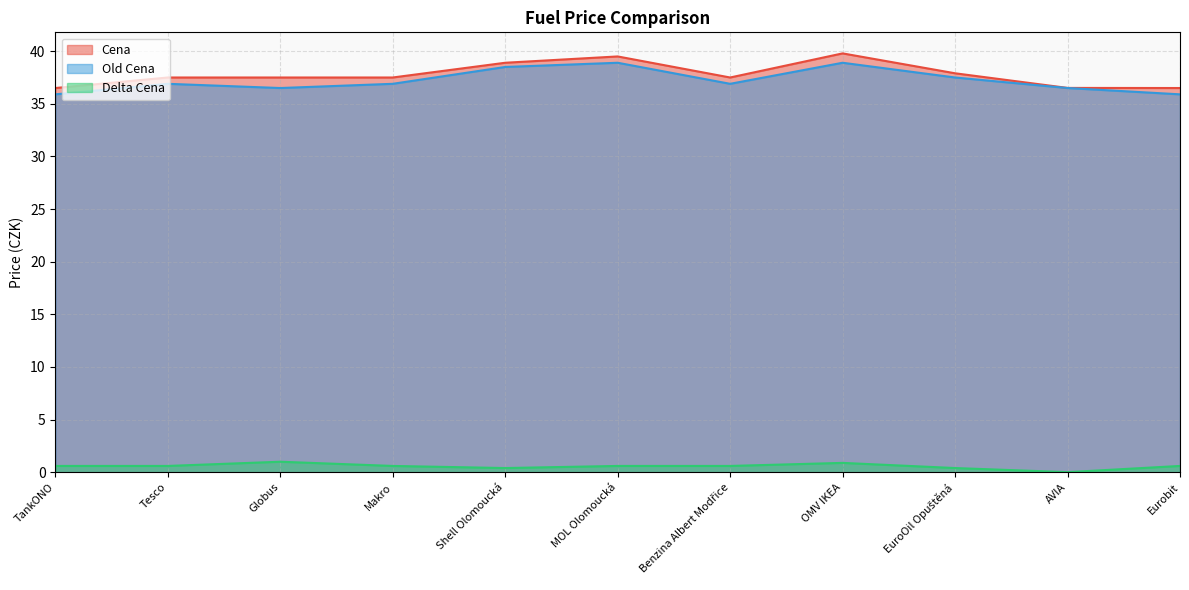

True or false: Cena and Delta Cena cross at least once.

False